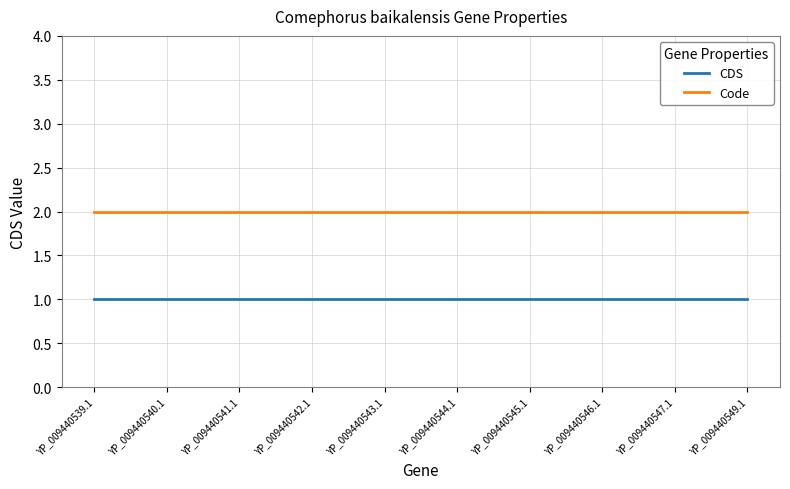

What position from the left is YP_009440545.1?

7